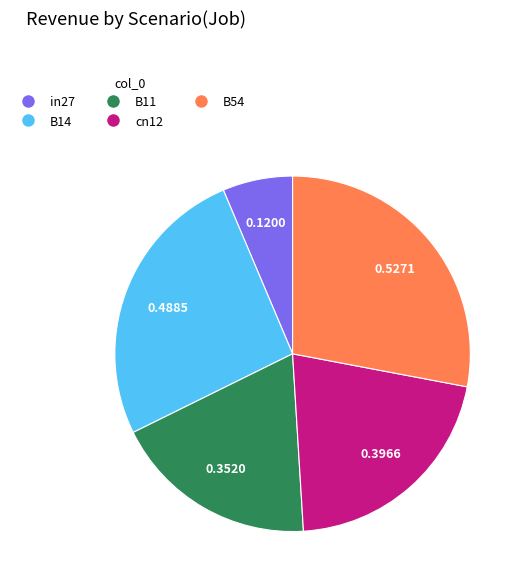

Does any single category account for the majority?

No